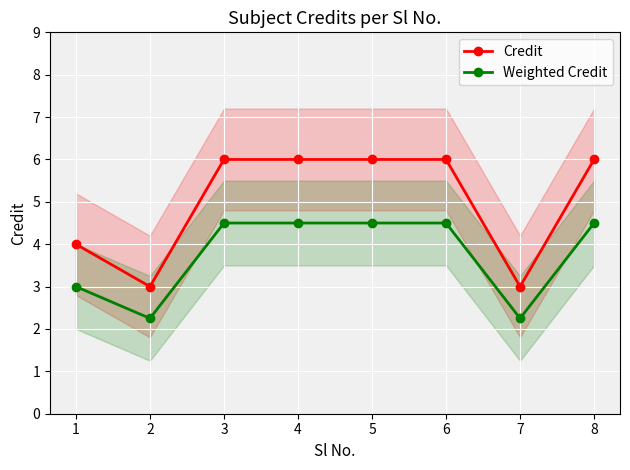

True or false: Weighted Credit has more than 2 interior local peaks.

False